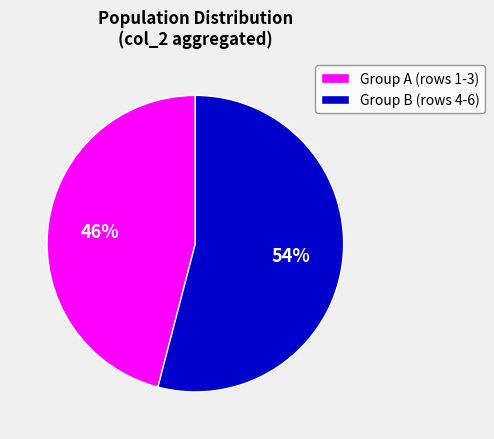

Which has a higher value, Group B (rows 4-6) or Group A (rows 1-3)?

Group B (rows 4-6)